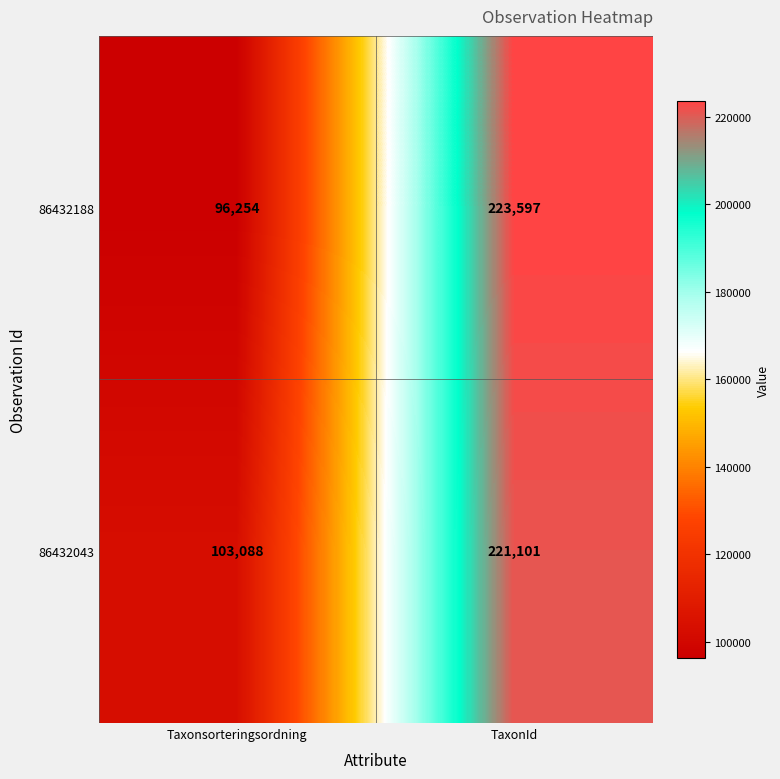

How many distinct data groups are displayed?

2